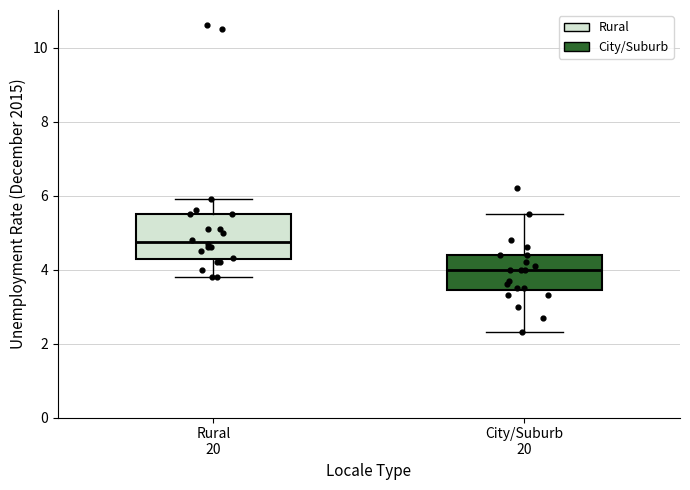

Which box is the tallest, from its lower edge to its upper edge?

Rural 20